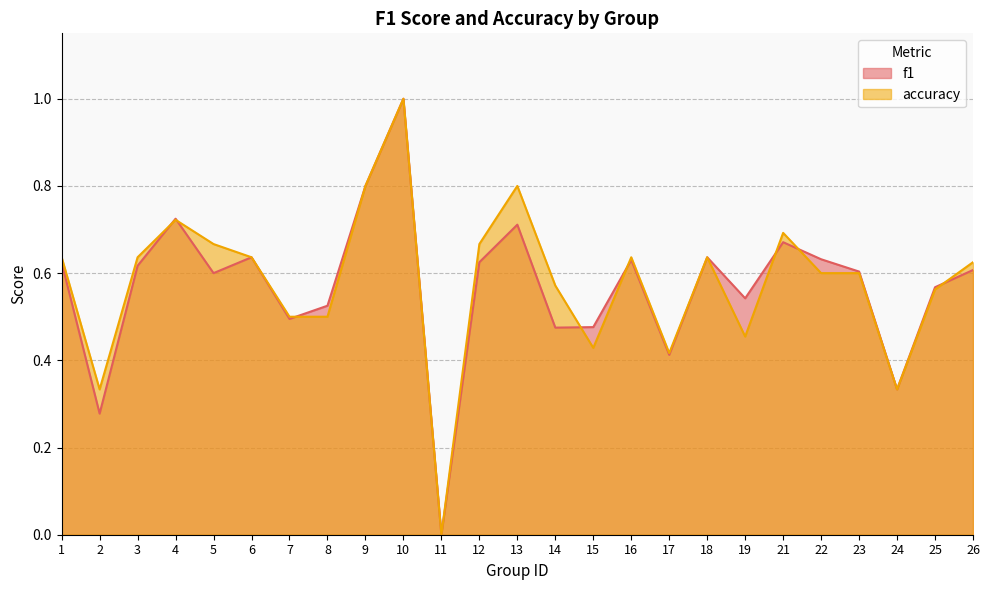

Which category has the highest value in the accuracy series?

10